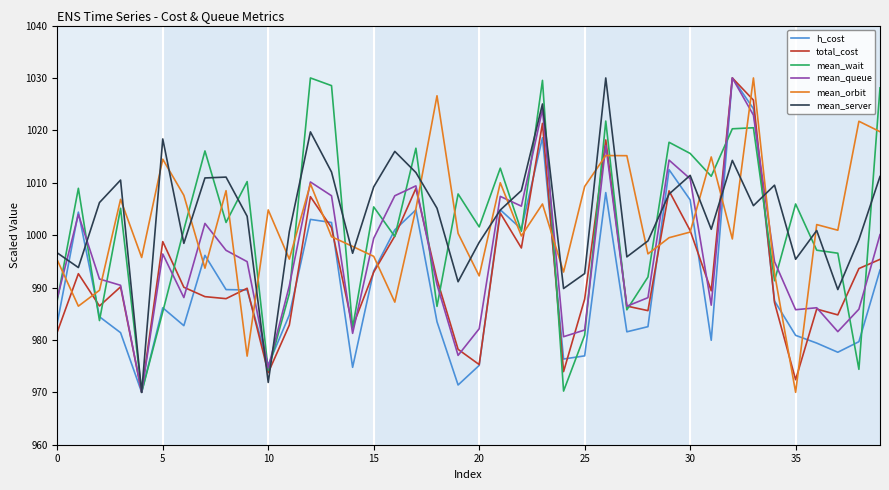

What is the greatest value displayed?

1030.0